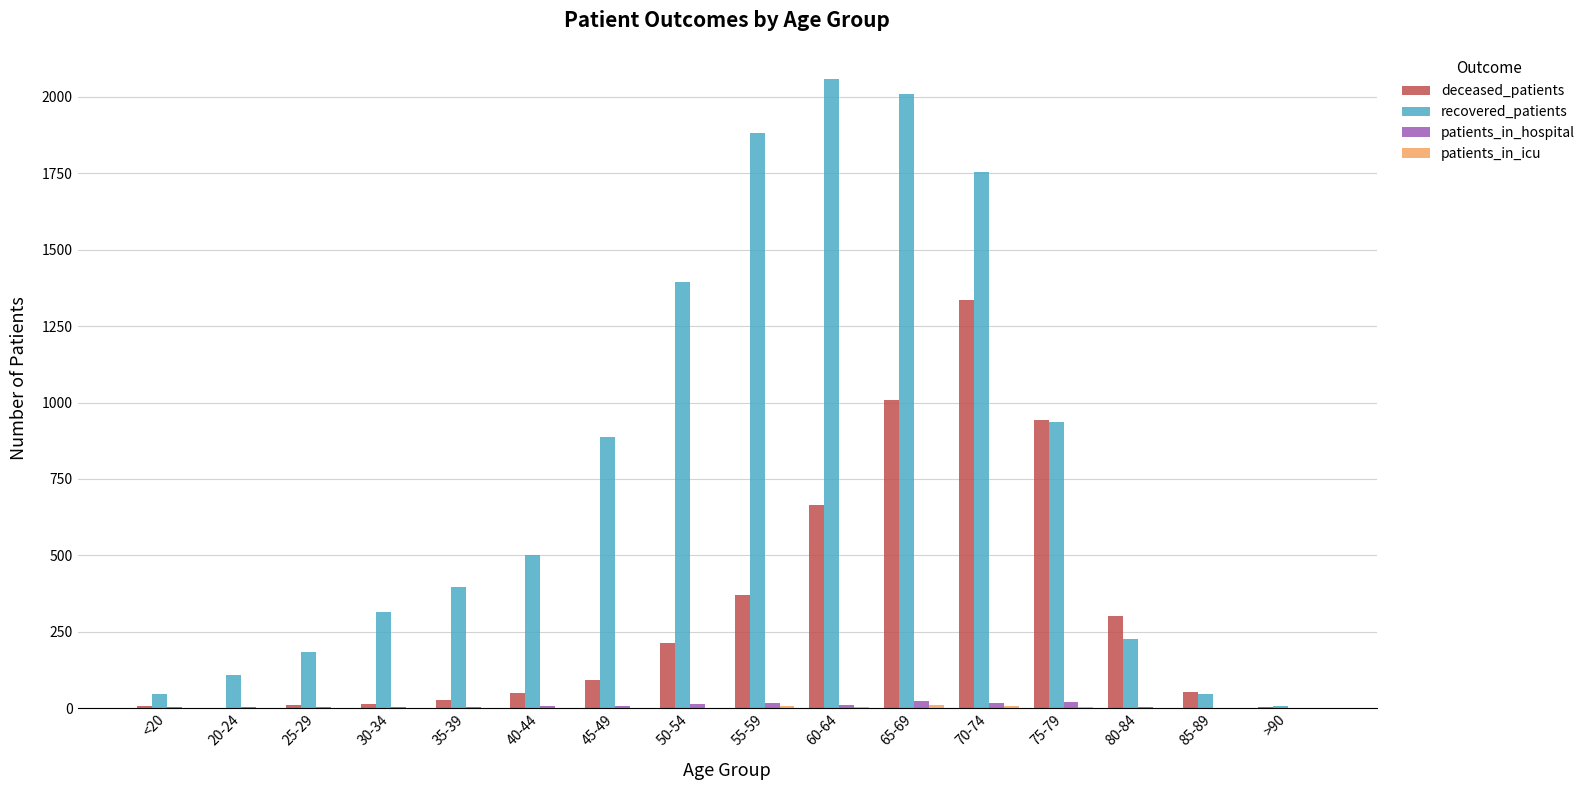

What is the spread (max minus min) of values at 55-59?

1874